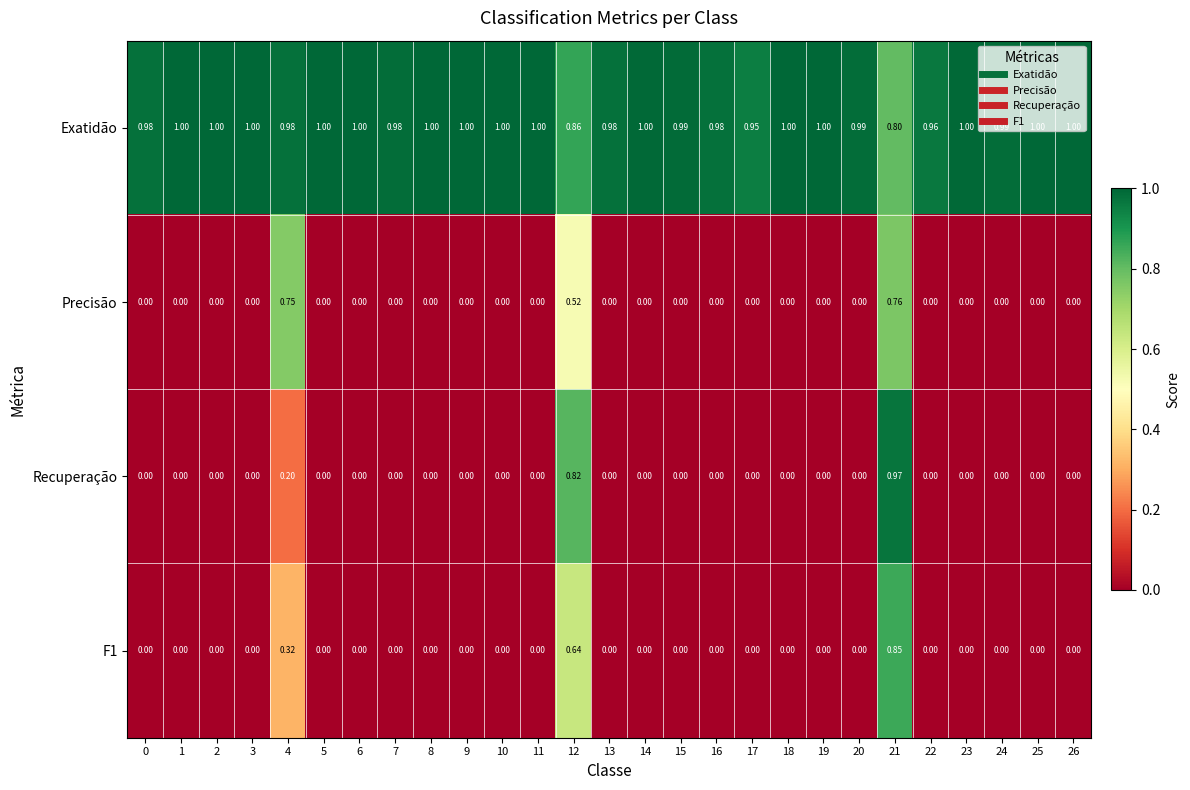

Which series has the largest range (max minus min)?

Recuperação